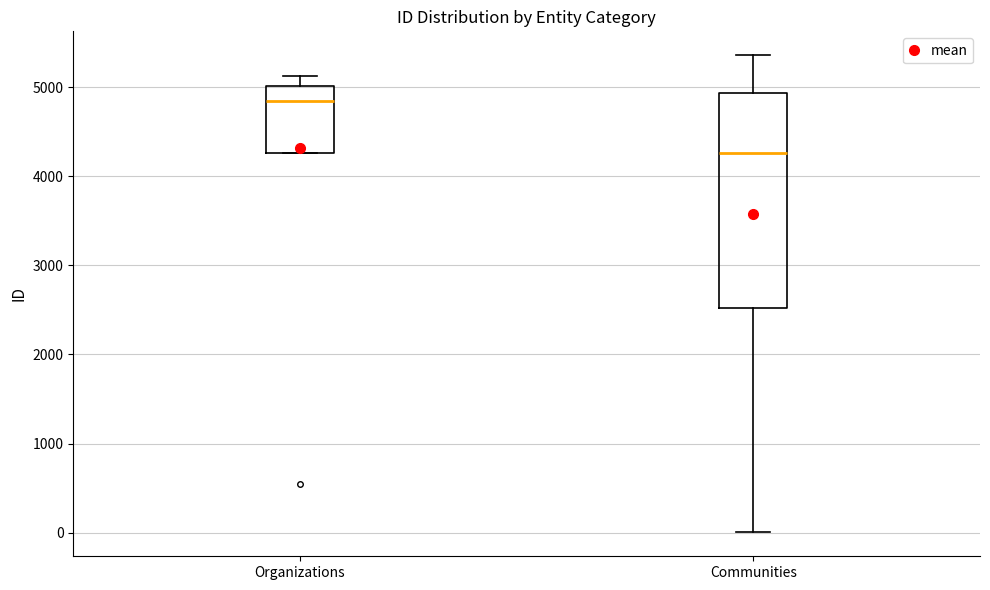

Reading left to right, read every box against the y-axis: the position of its median line, the range the box covers, and the ends of its whiskers. The values are not printed on the chart, so give them approximately, as read against the axis.

Organizations: median 4800, box 4300 to 5000, whiskers 4300 to 5100
Communities: median 4300, box 2500 to 4900, whiskers 0 to 5400